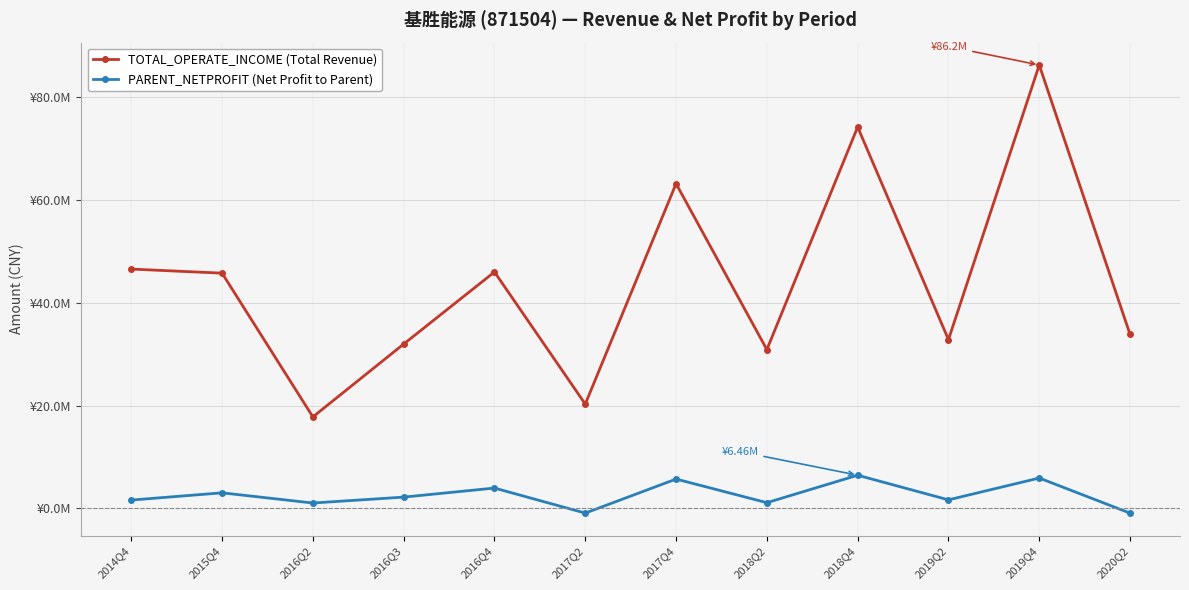

List the labels in order of TOTAL_OPERATE_INCOME (Total Revenue) value, smallest first.

2016Q2, 2017Q2, 2018Q2, 2016Q3, 2019Q2, 2020Q2, 2015Q4, 2016Q4, 2014Q4, 2017Q4, 2018Q4, 2019Q4